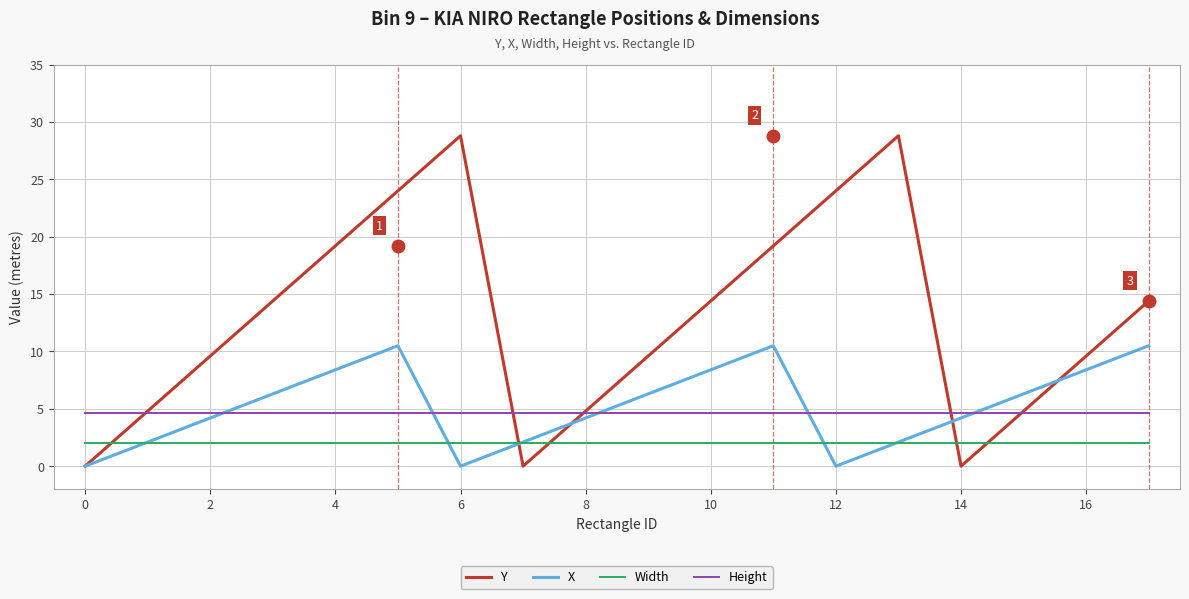

What is the greatest value displayed?

28.8